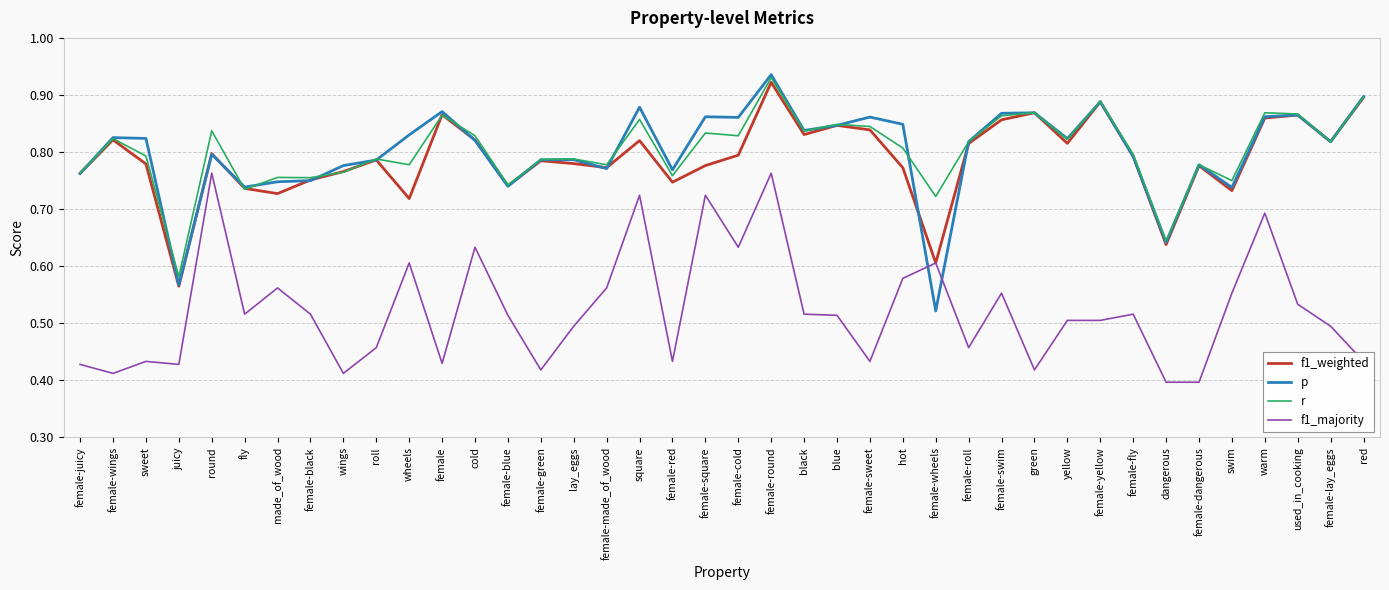

True or false: r and f1_majority intersect in this chart.

False